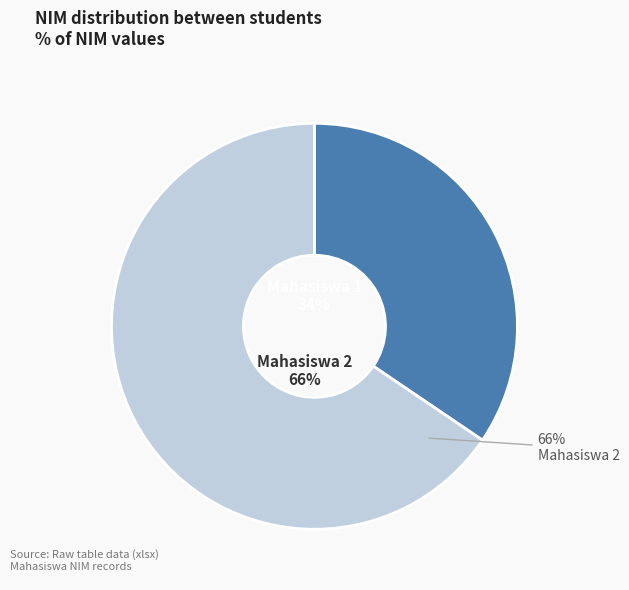

Does Mahasiswa 1 account for over 50% of the chart?

No